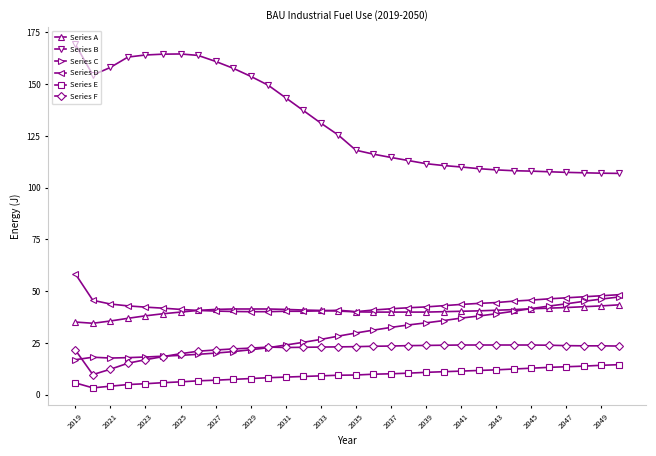

In Series B, how many points are lower than both neighbors (excluding endpoints)?

1